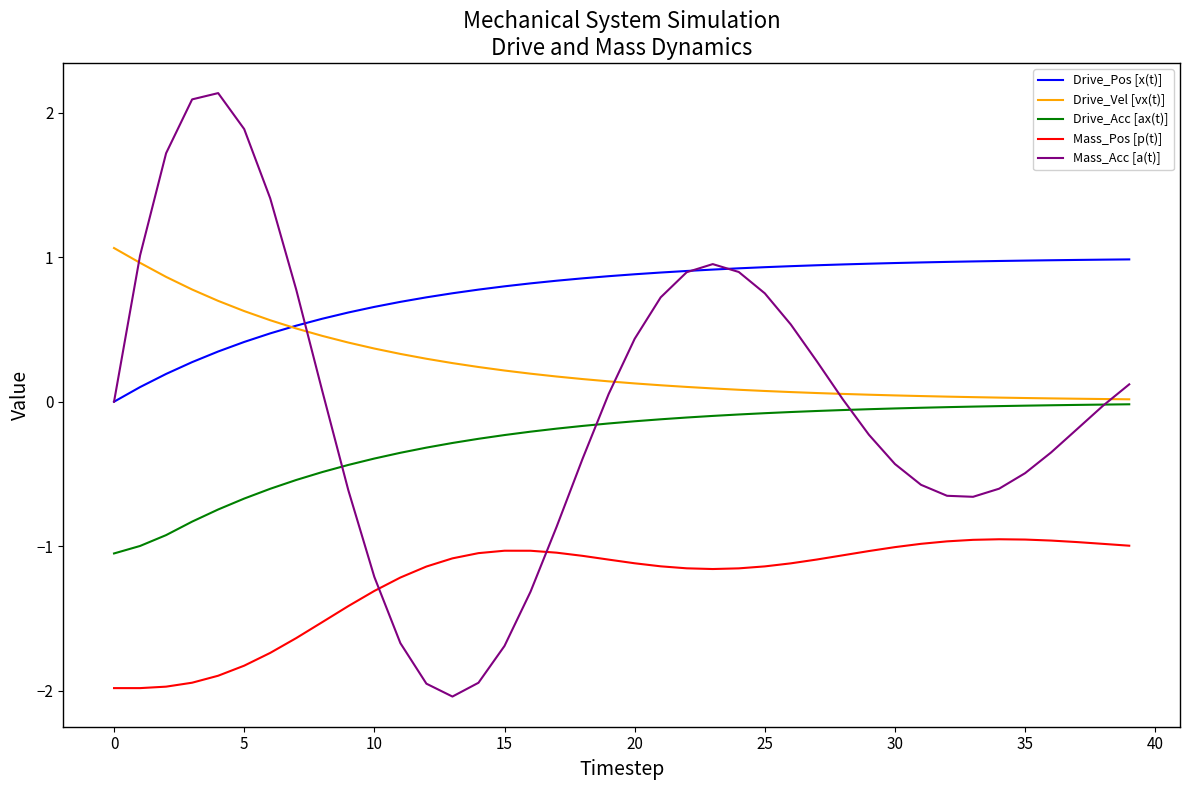

True or false: Drive_Pos [x(t)] and Mass_Pos [p(t)] intersect in this chart.

False